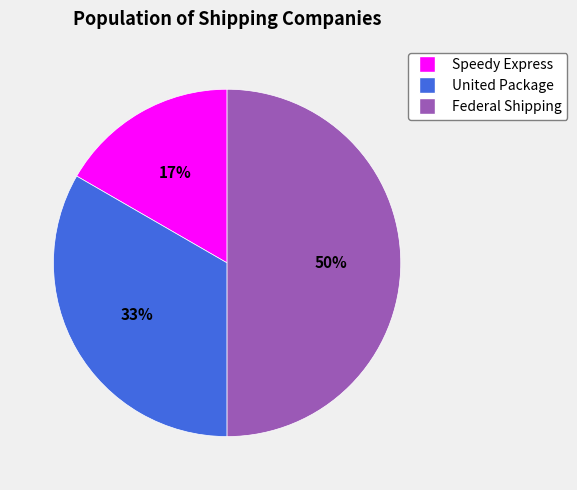

Rank the categories by value from highest to lowest.

Federal Shipping, United Package, Speedy Express